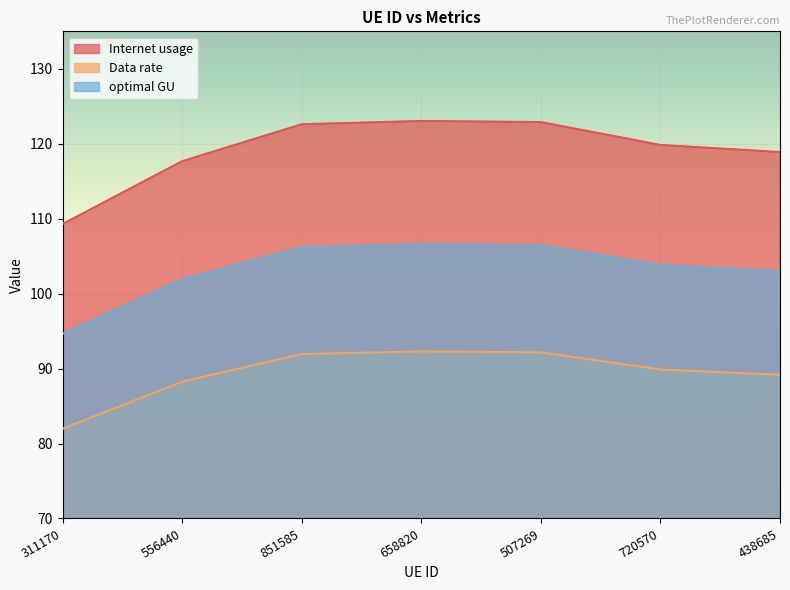

What is the label of the 7th point from the left?

438685